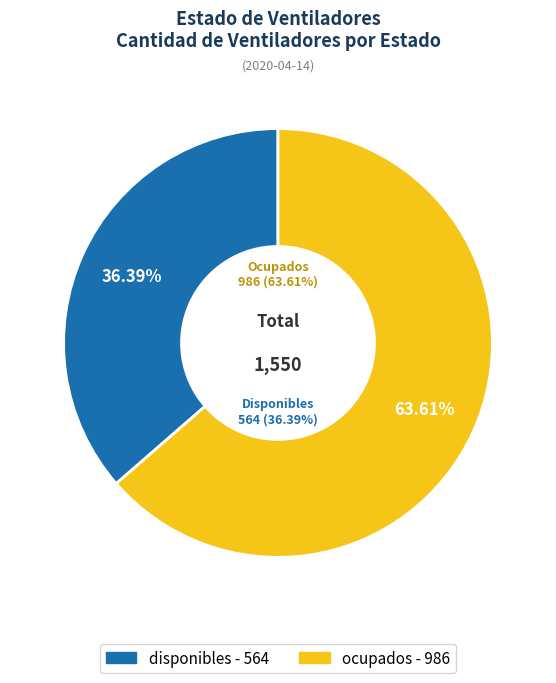

Which slice is the smallest?

disponibles